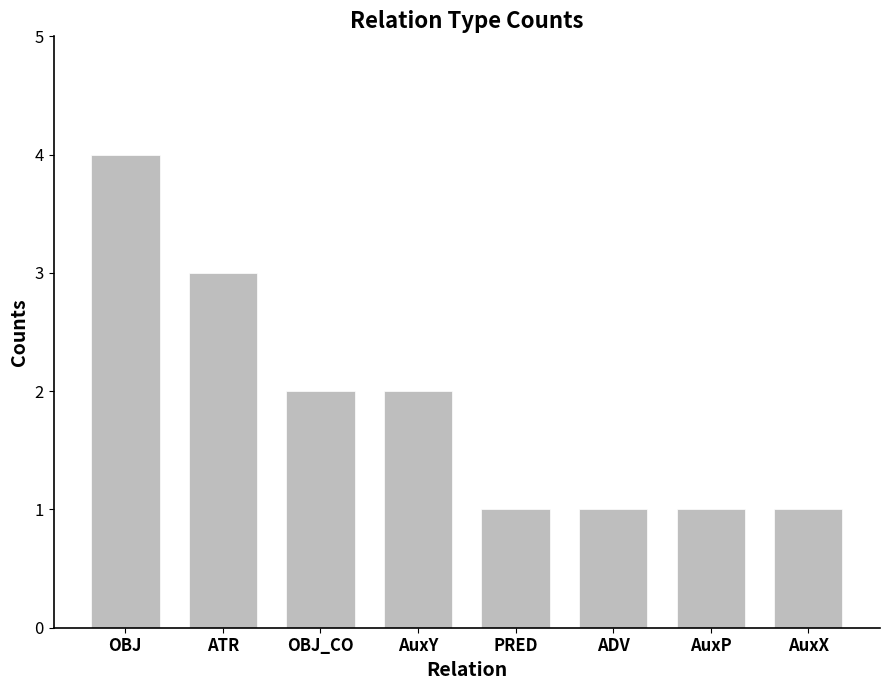

Read the value at PRED.

1